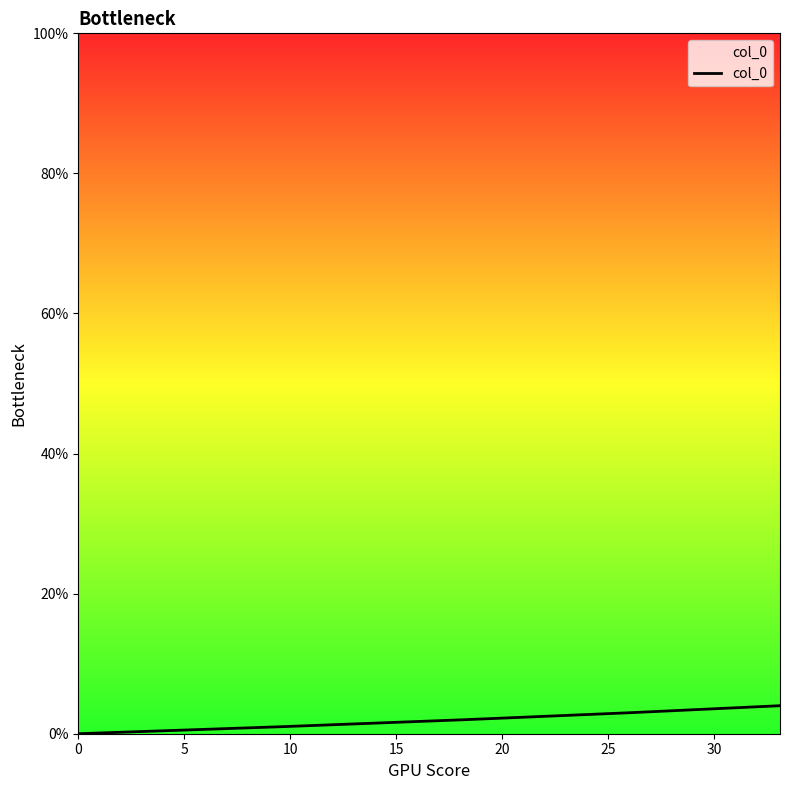

Reading left to right, transcribe all the data shown in this chart.

0	1	2	3	4